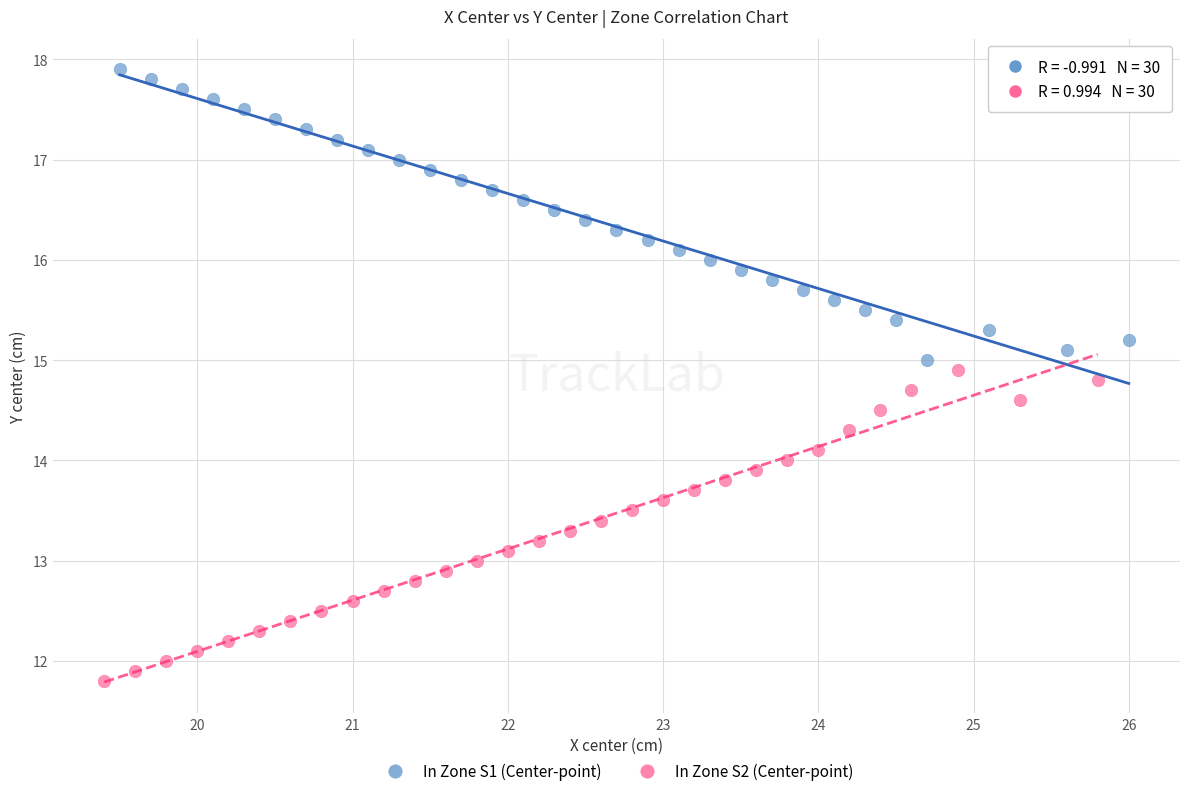

Which series reaches the maximum Y coordinate?

In Zone S1 (Center-point)